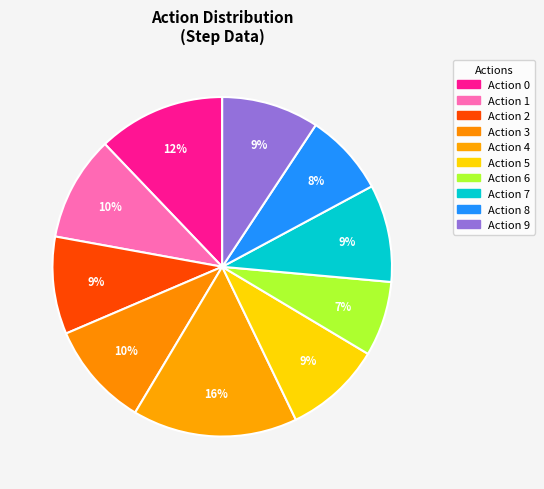

How many slices are in this pie chart?

10